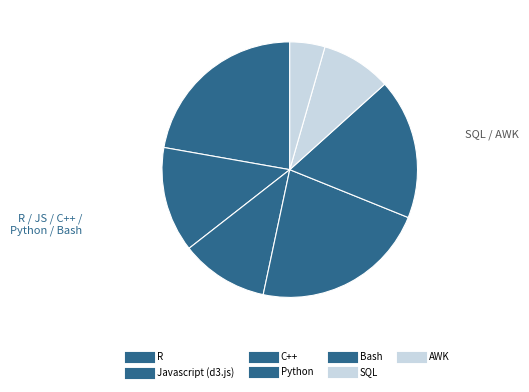

What is the change in value from Bash to SQL?

-2.0